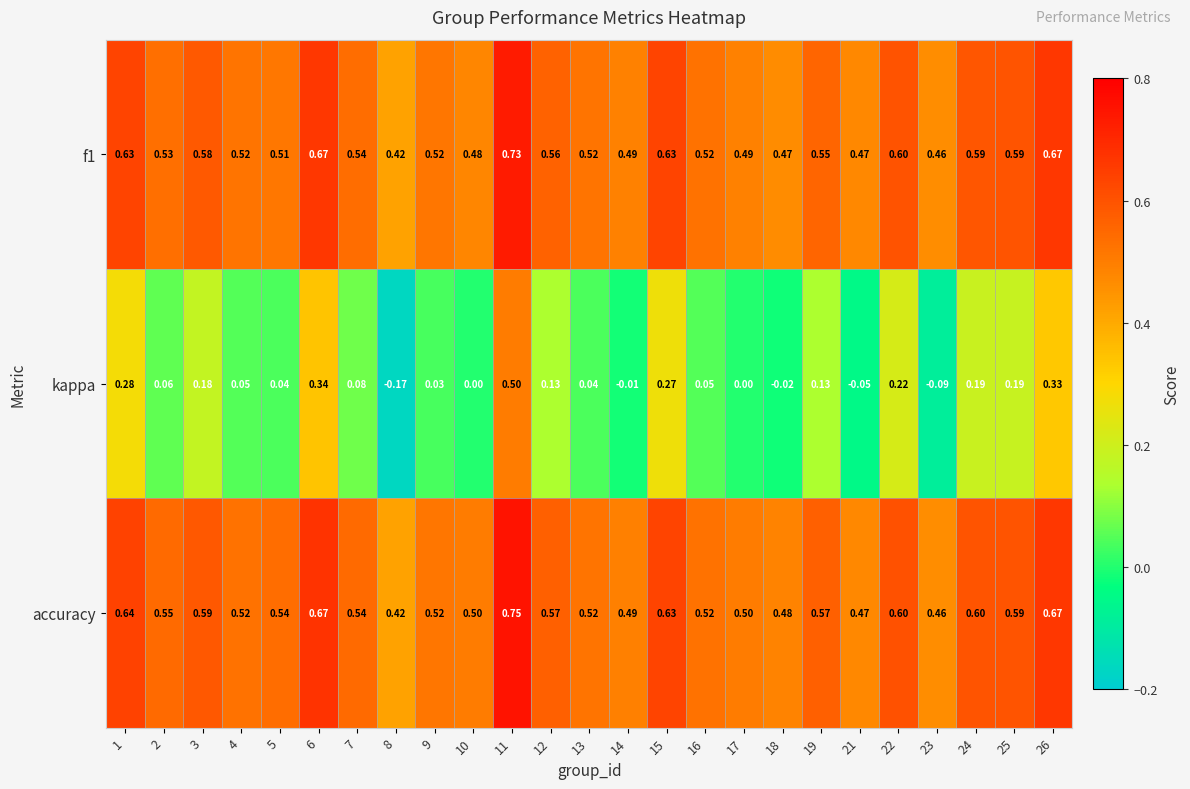

At which category is the sum across all series the highest?

11